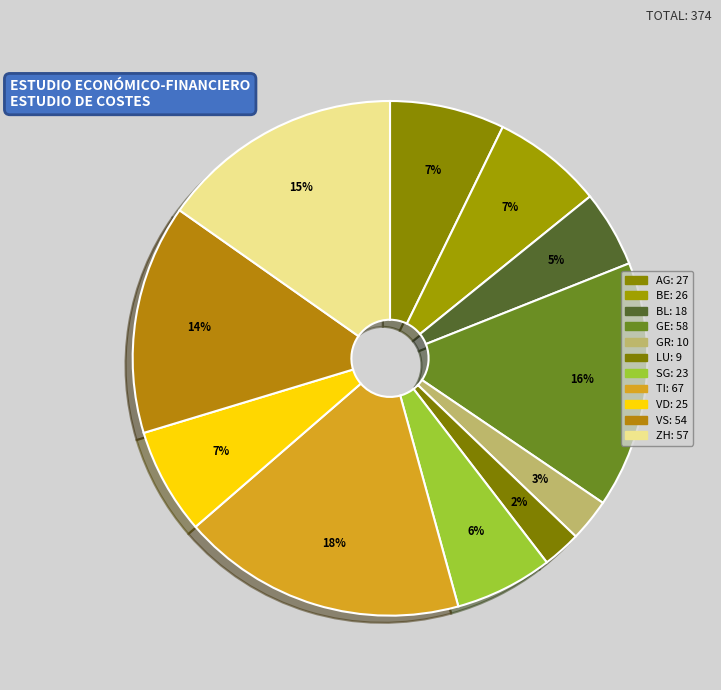

To the nearest percent, what is the average slice percentage?

9%